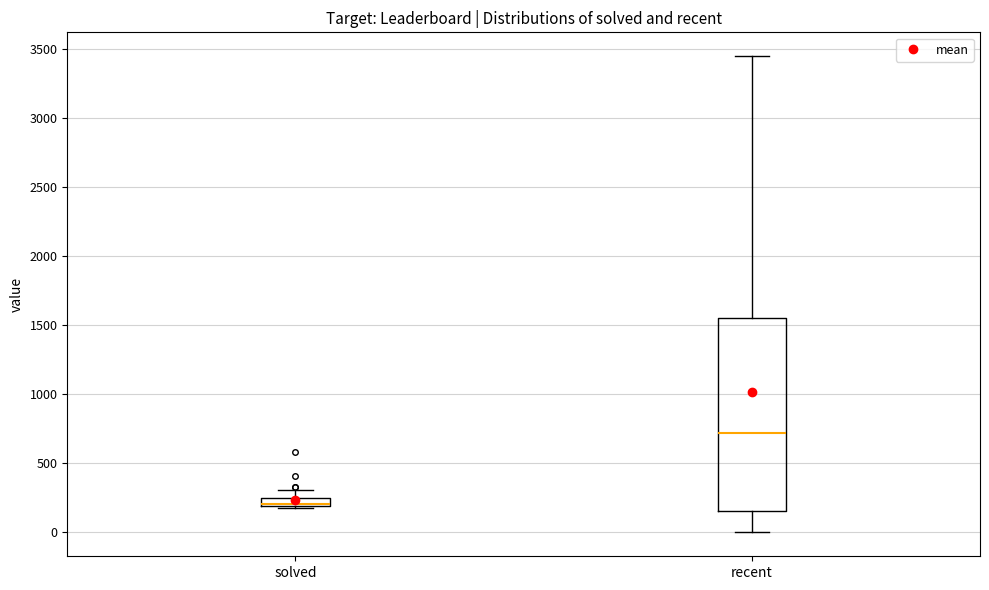

Which box is the tallest, from its lower edge to its upper edge?

recent